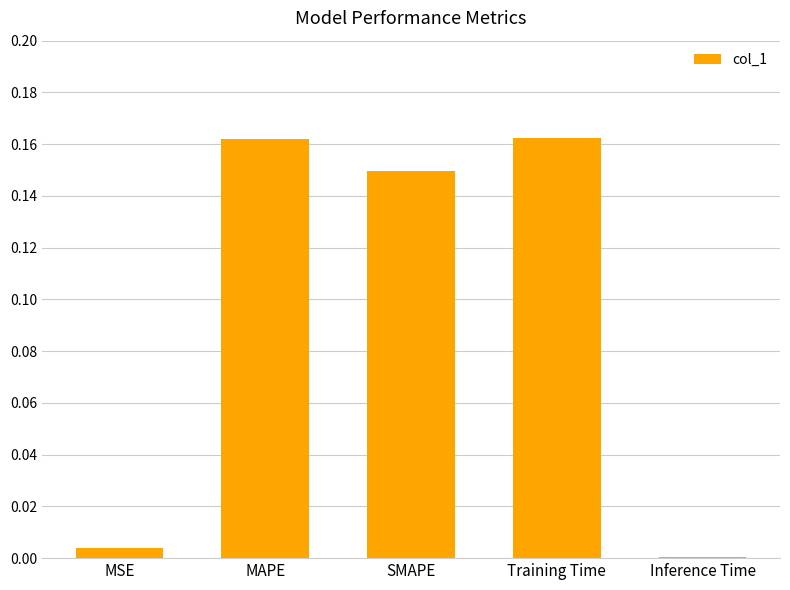

At which label is the value closest to 0?

Inference Time